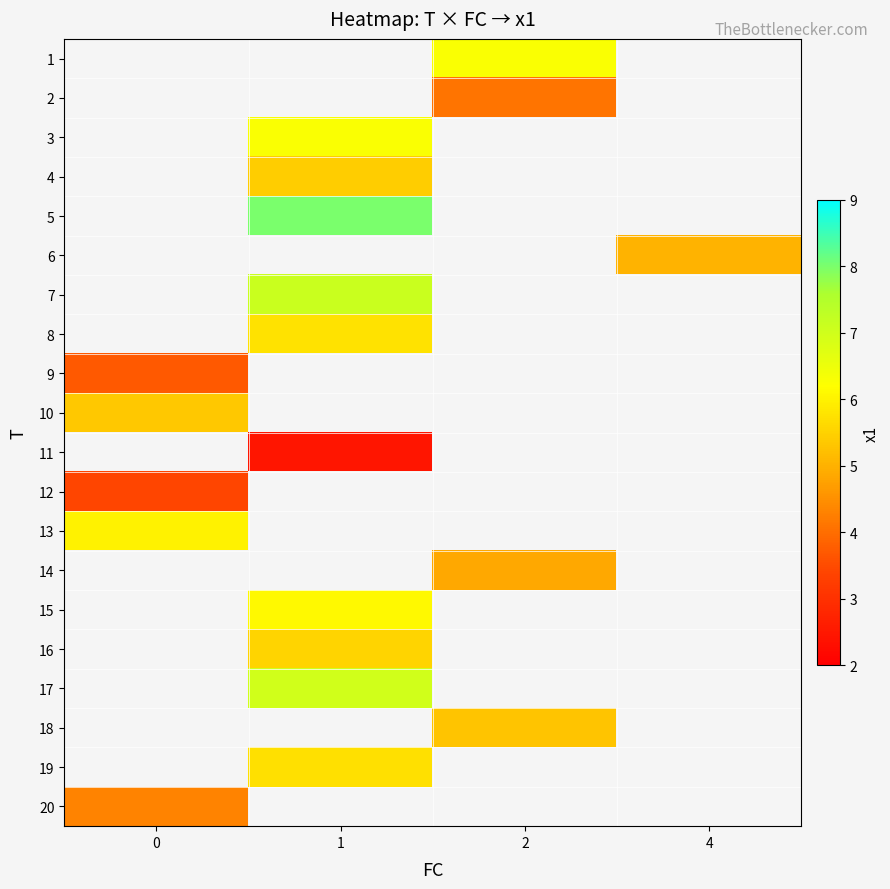

What is the spread (max minus min) of values at 2?

2.2